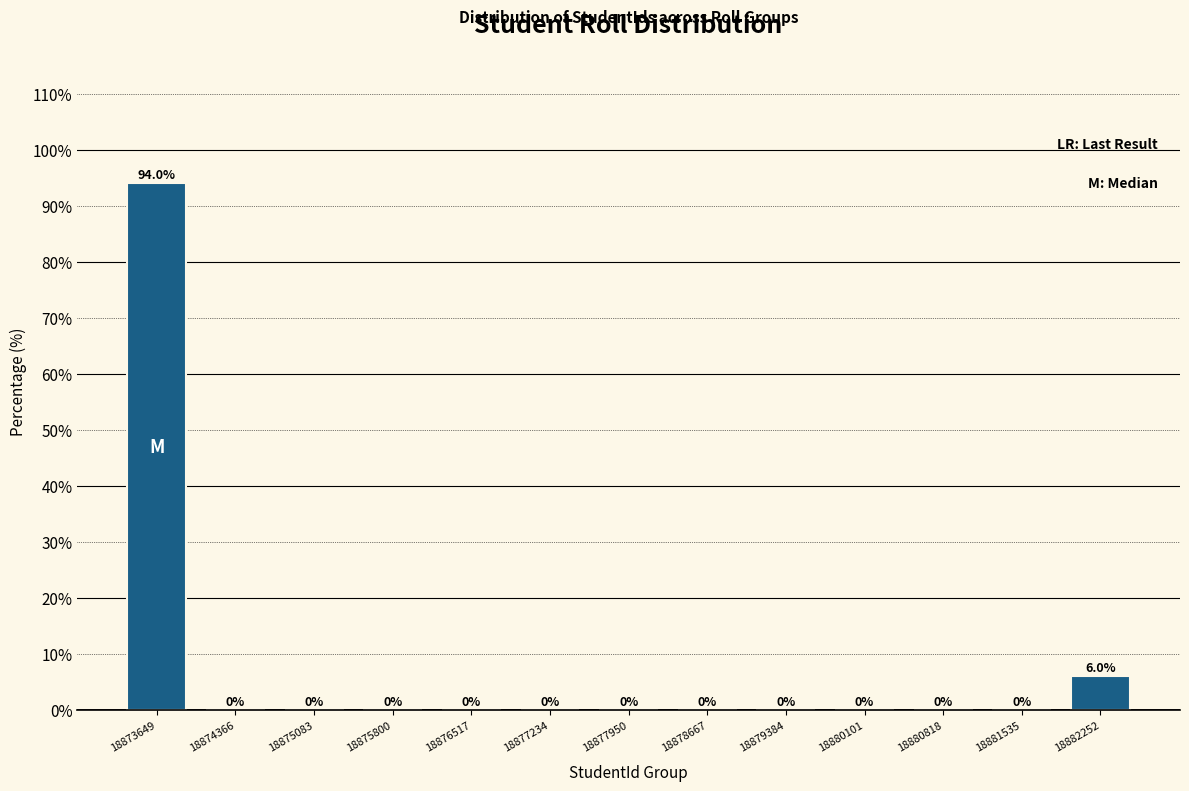

Reading left to right, list all the values displayed in this chart.

18873649=94.0	18874366=0.0	18875083=0.0	18875800=0.0	18876517=0.0	18877234=0.0	18877950=0.0	18878667=0.0	18879384=0.0	18880101=0.0	18880818=0.0	18881535=0.0	18882252=6.0